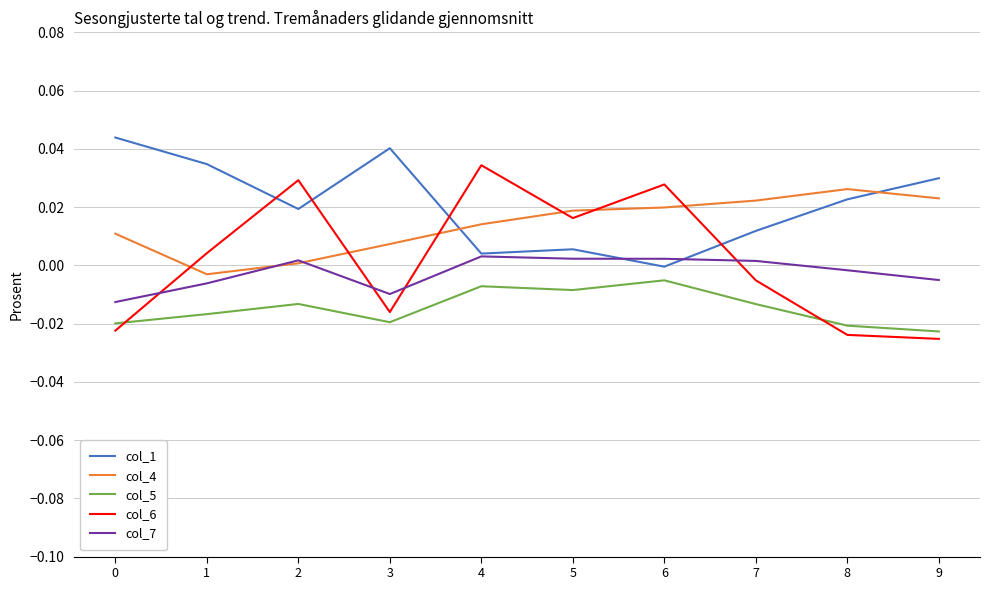

How many values in col_1 are above zero?

9